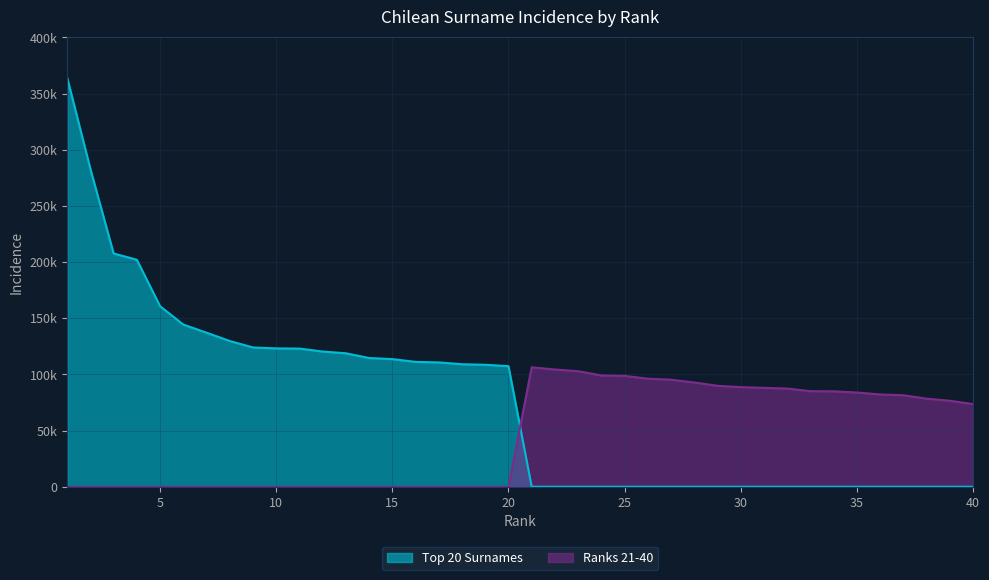

Which label corresponds to the smallest value in the chart?

20